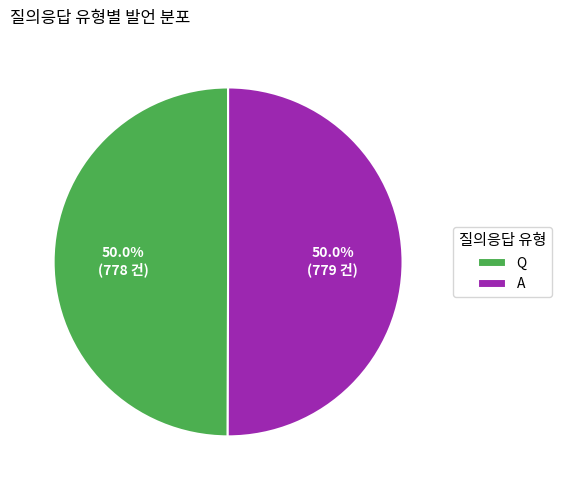

Combined, do Q and A account for over 50%?

Yes